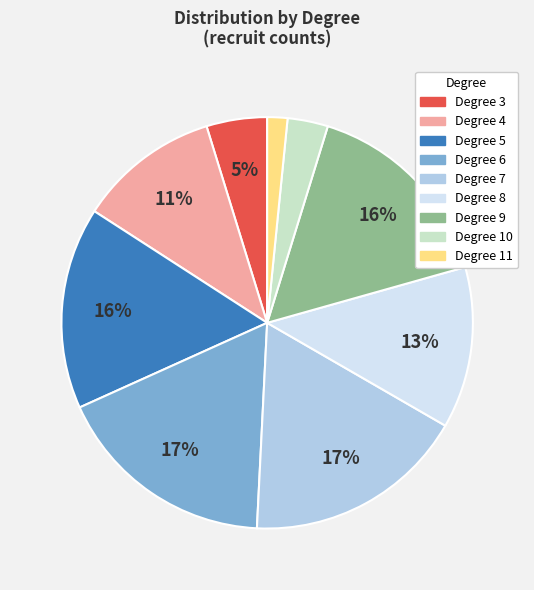

How many slices are in this pie chart?

9